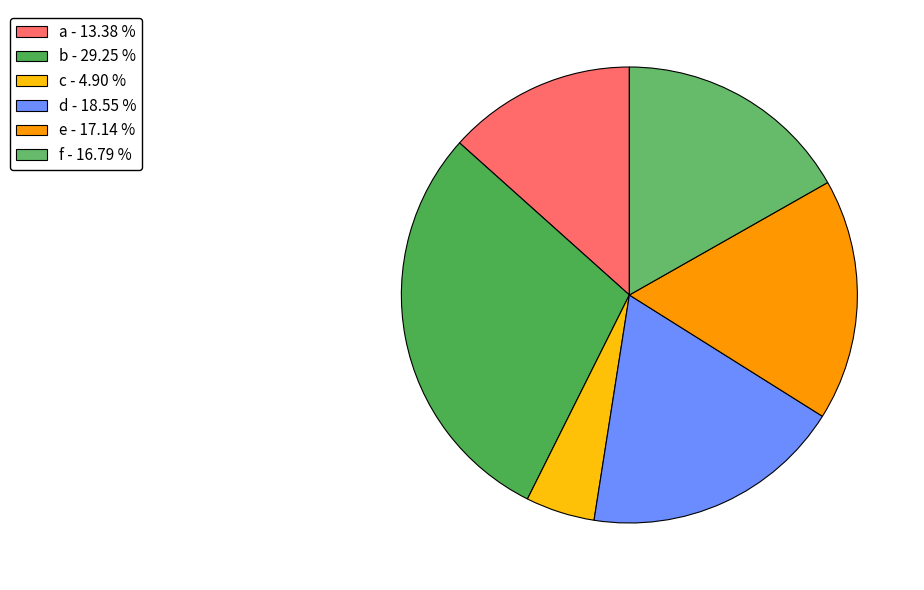

What percentage is the e slice, to the nearest percent?

17%